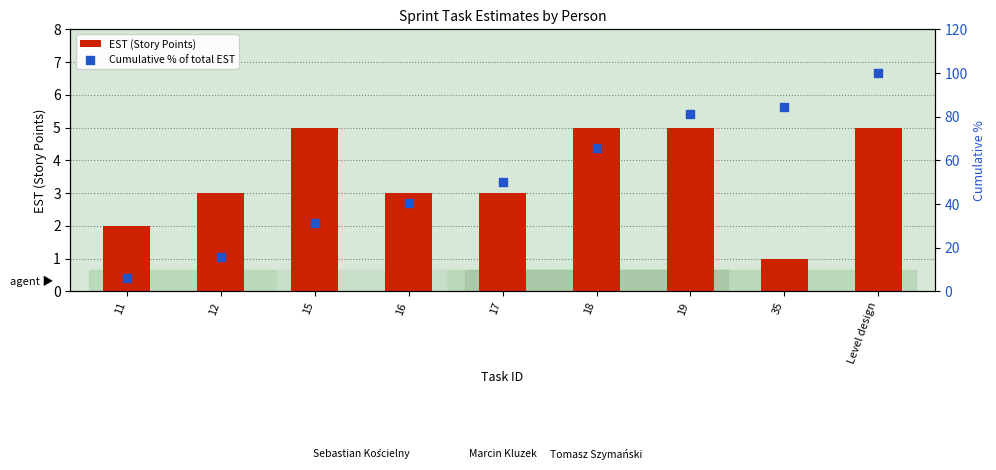

Which series reaches the maximum Y coordinate?

Cumulative % of total EST